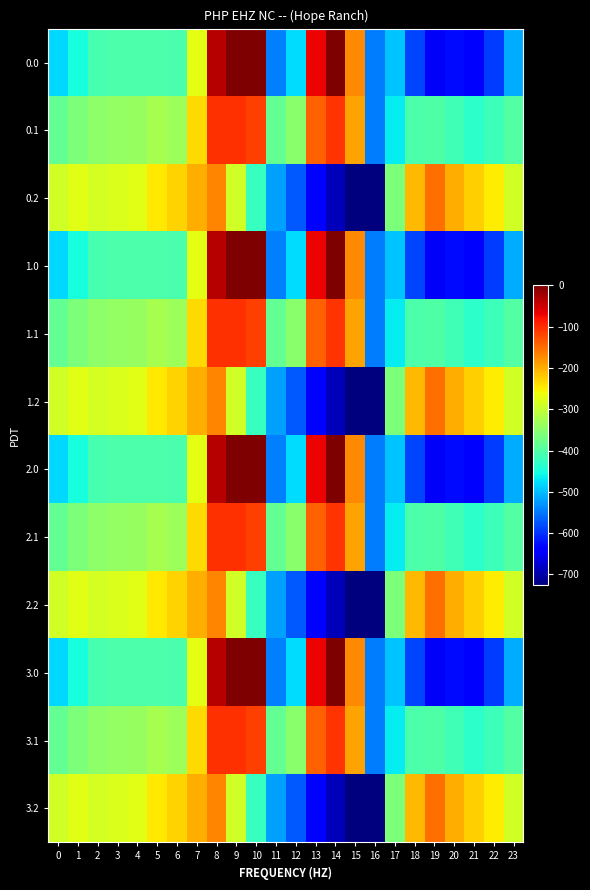

What is the difference between the highest and lowest values at 19?

498.3